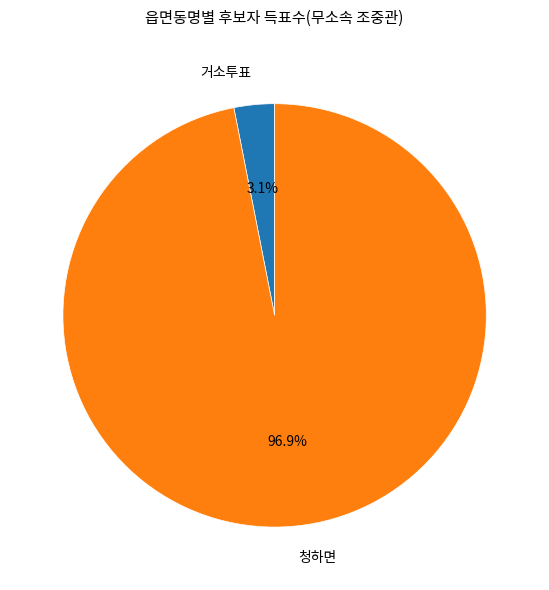

To the nearest percent, what percentage of the pie is 청하면?

97%